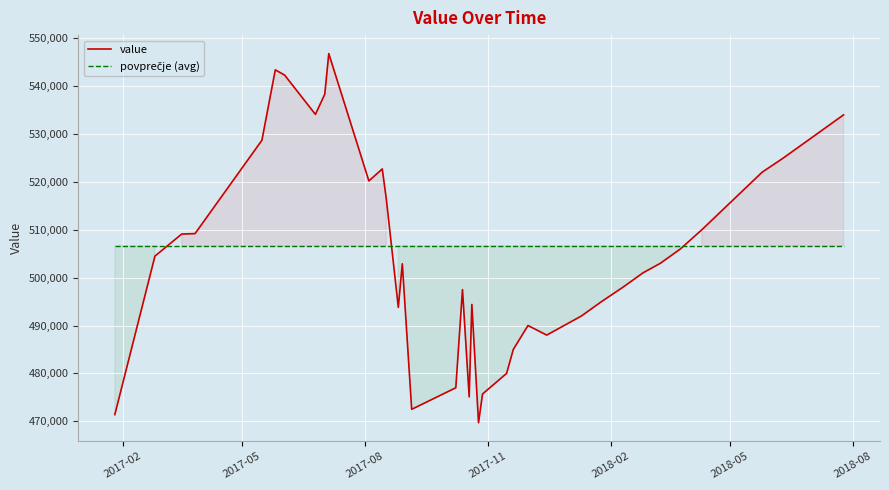

At which label is povprečje (avg) closest to 506645?

2017-02